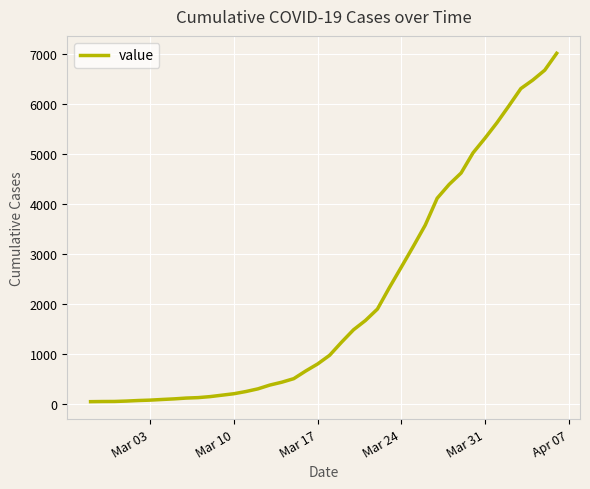

What is the difference between the maximum and minimum values?

6963